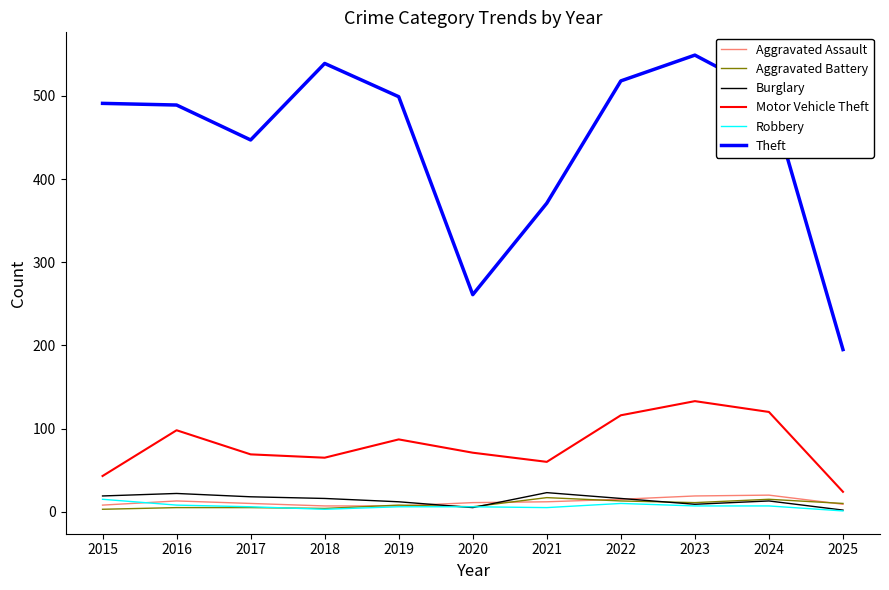

Is the value of Theft at 2016 greater than the value of Robbery at 2020?

Yes